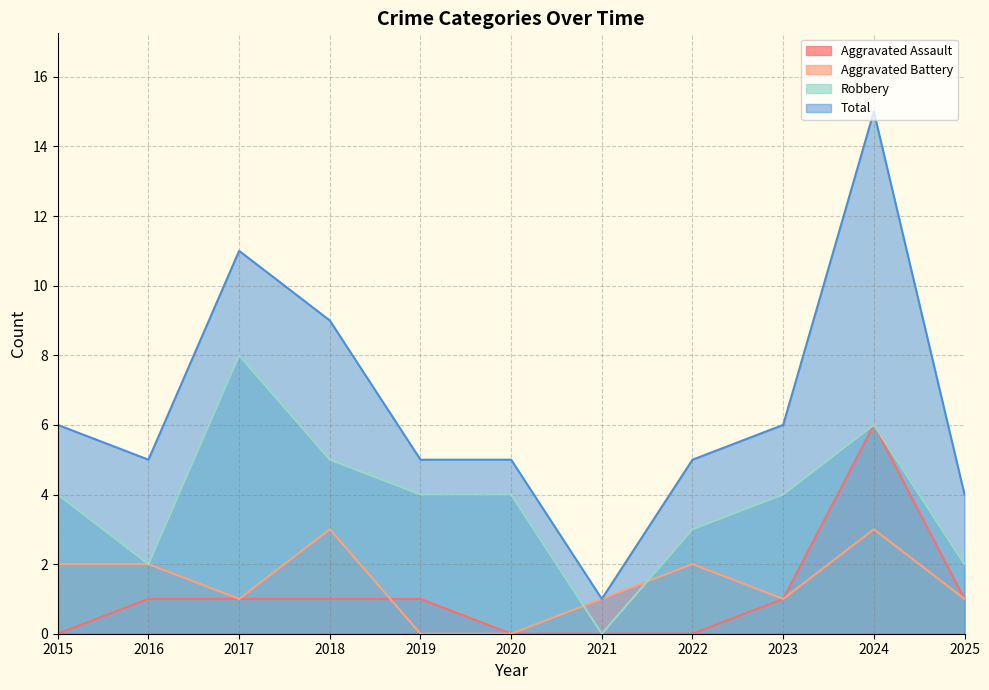

Rank the series by their maximum value, from highest to lowest.

Total, Robbery, Aggravated Assault, Aggravated Battery